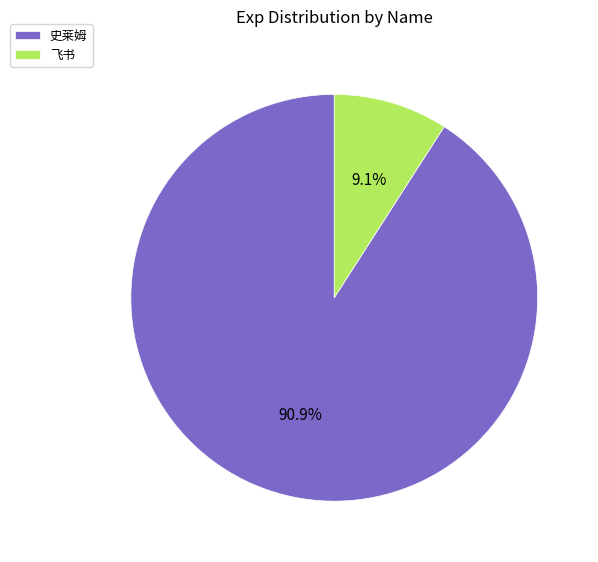

To the nearest percent, what is the difference between the 飞书 and 史莱姆 slice percentages?

82%